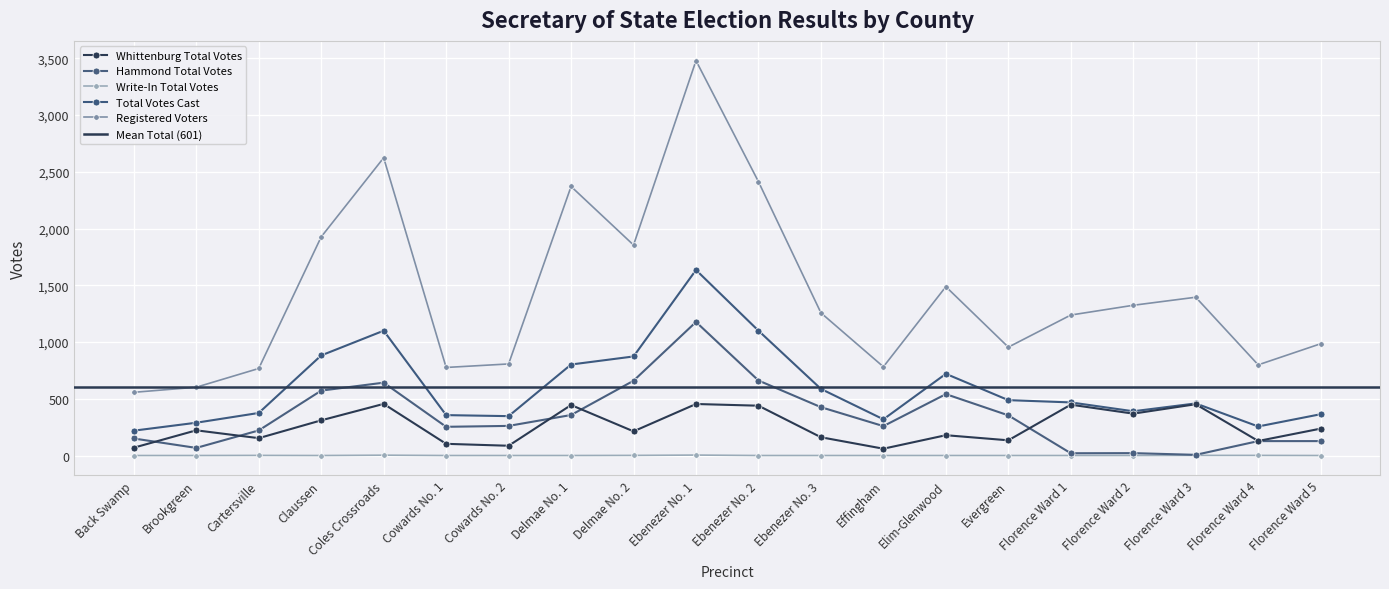

True or false: Registered Voters has a value of 1236 at Cowards No. 2.

False